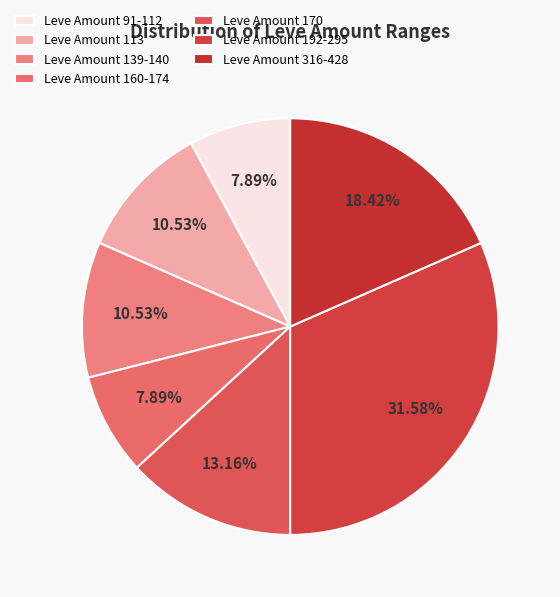

How many slices are in this pie chart?

7